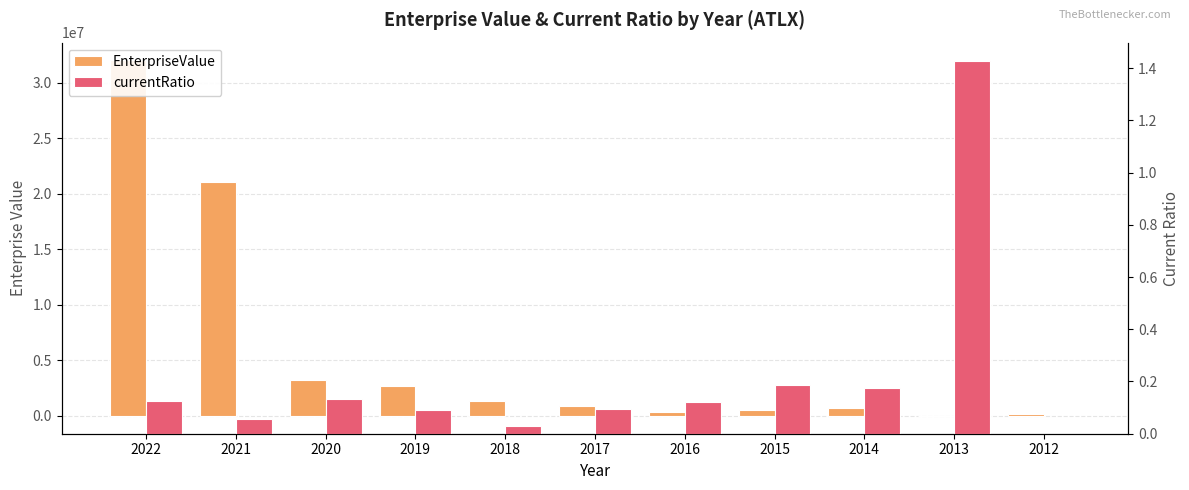

What is the average value of the EnterpriseValue series?

5707087.6